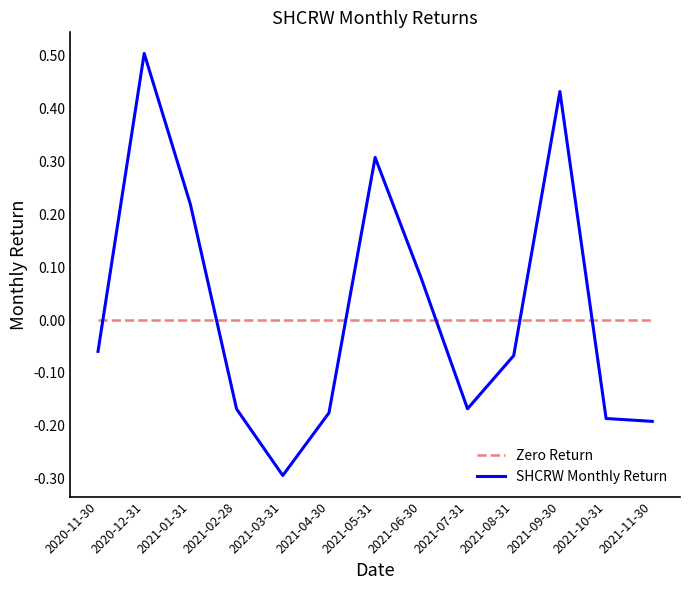

Which category has the highest value across all series?

2020-12-31